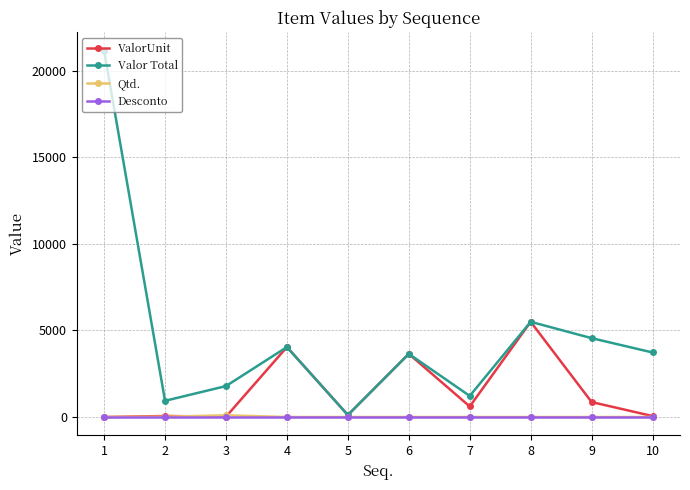

What is the maximum value for ValorUnit?

5501.3